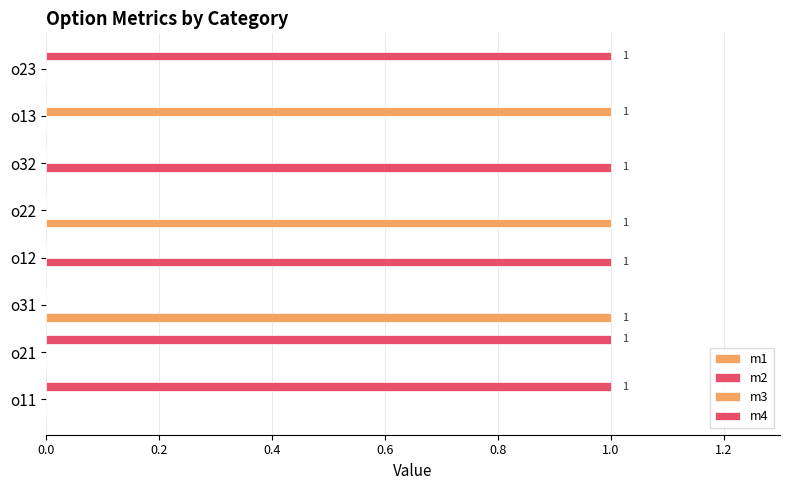

How many distinct data groups are displayed?

4